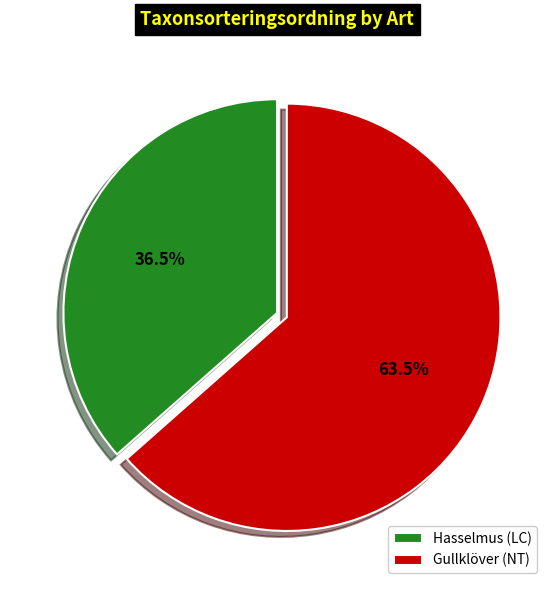

Rank the categories by value from lowest to highest.

Hasselmus (LC), Gullklöver (NT)